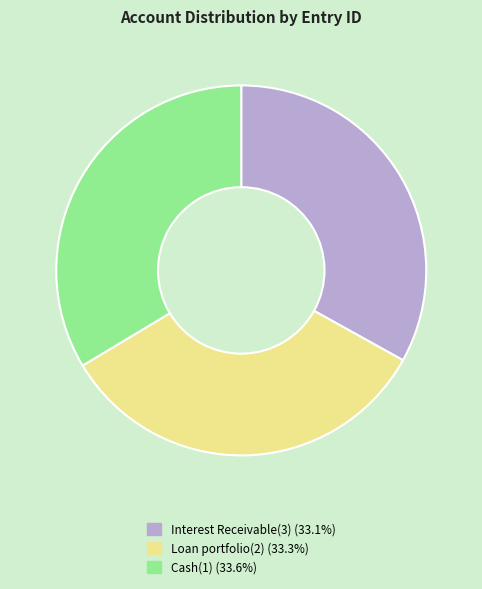

Is Interest Receivable(3) (33.1%) the majority of the pie?

No